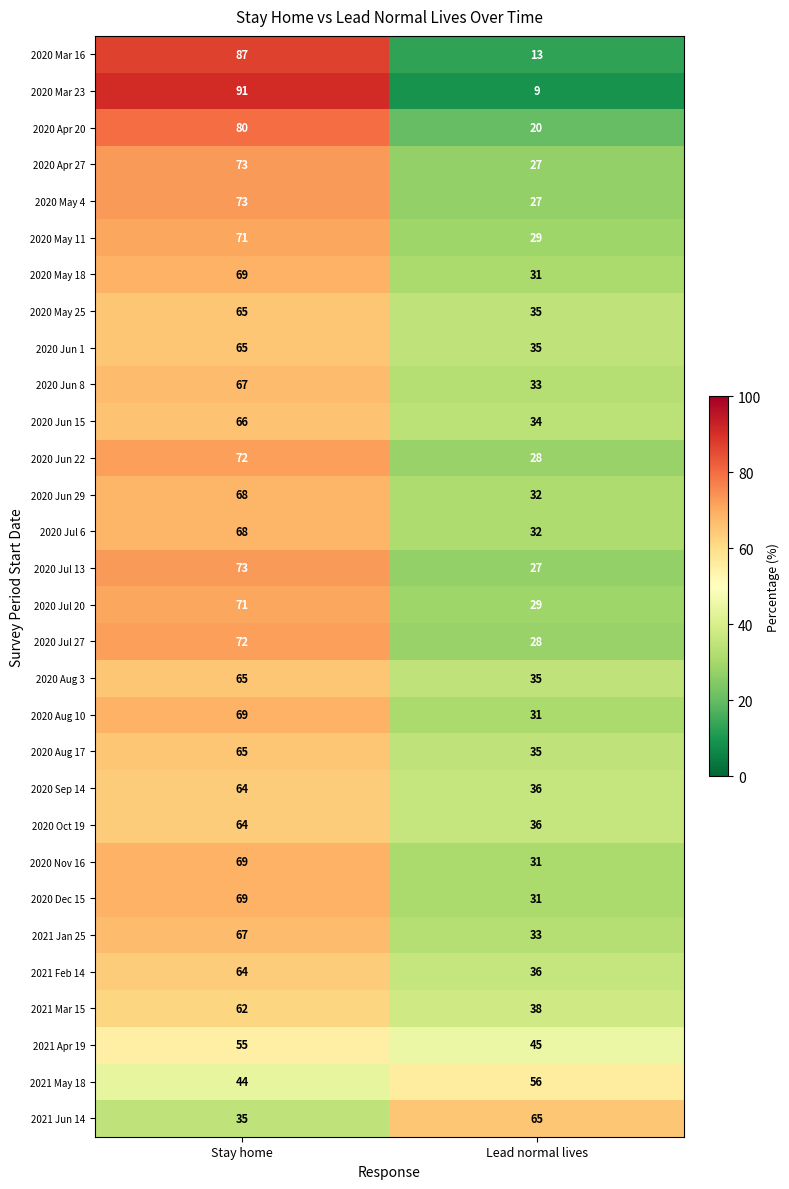

Which series has the widest spread of values?

2020 Mar 23